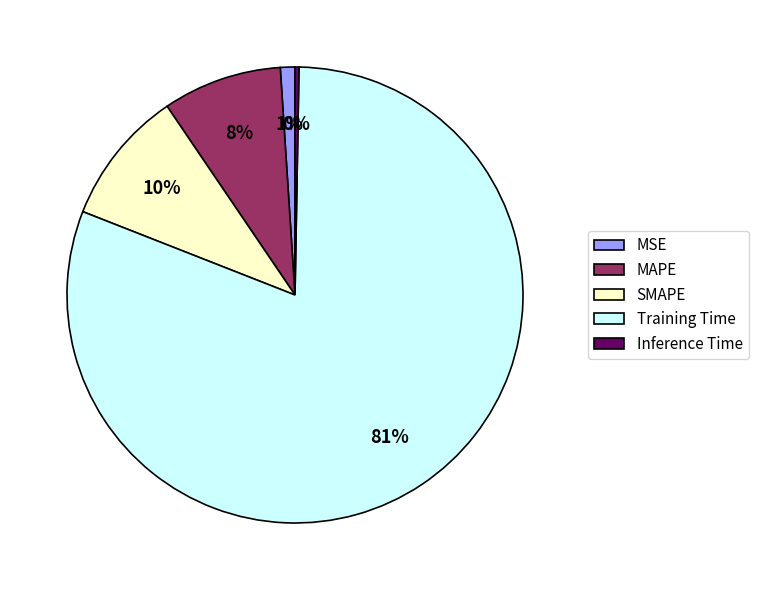

Is there any slice that represents more than half of the pie?

Yes